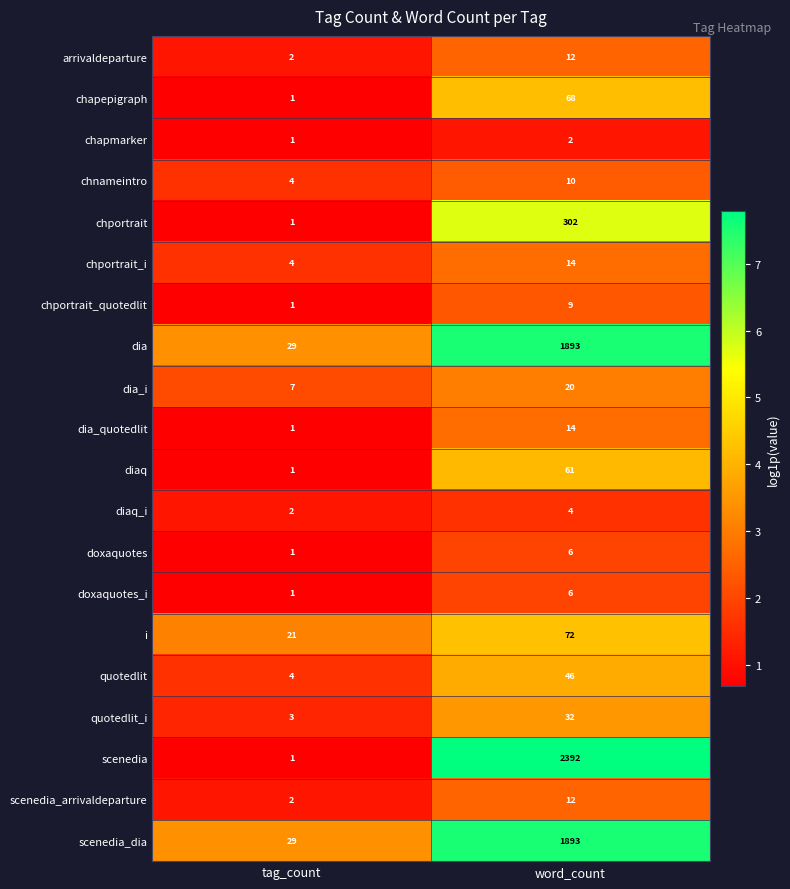

At which category does the chart reach its peak across all series?

word_count